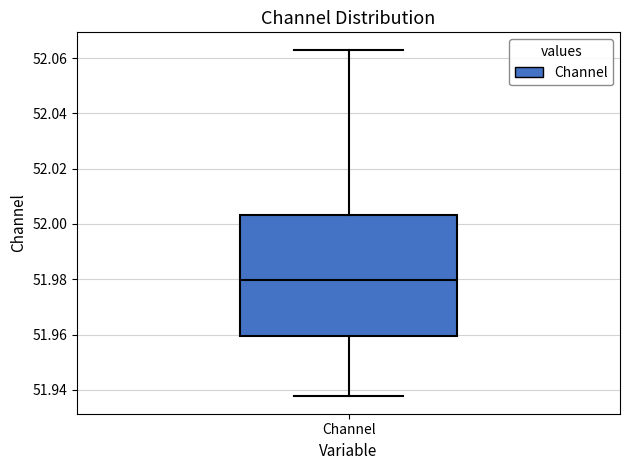

Transcribe this box plot: give where the median line is, the range the box spans, and where the two whiskers end, as read against the y-axis. The values are not printed on the chart, so give them approximately, as read against the axis.

median 51.980, box 51.960 to 52.004, whiskers 51.938 to 52.064